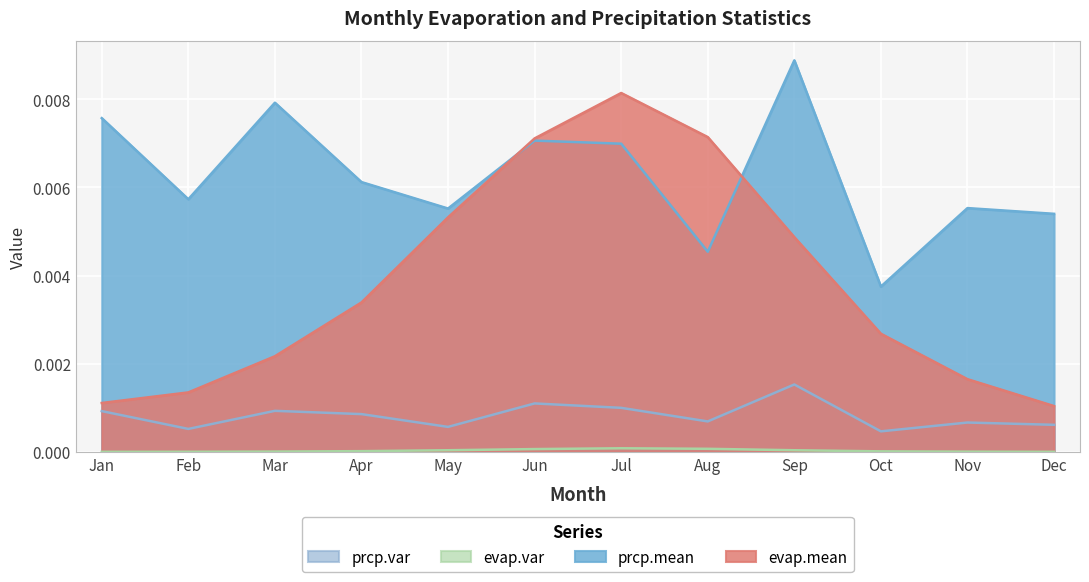

Between Jul and Nov, which series saw the biggest shift?

evap.mean